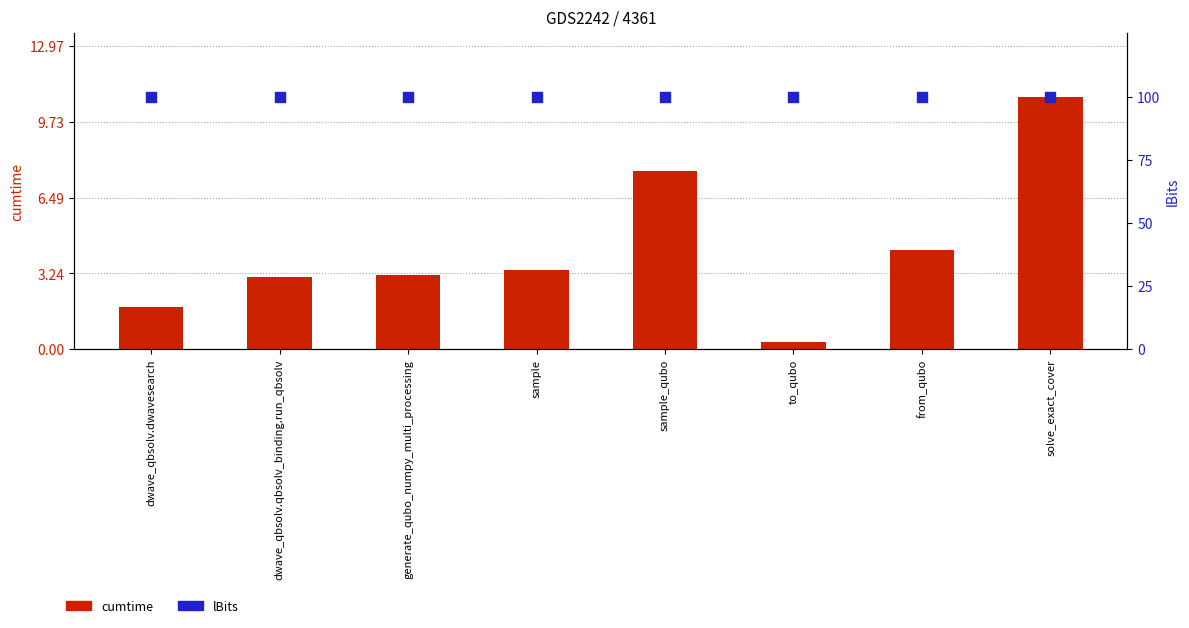

Which series contains the highest Y value?

lBits